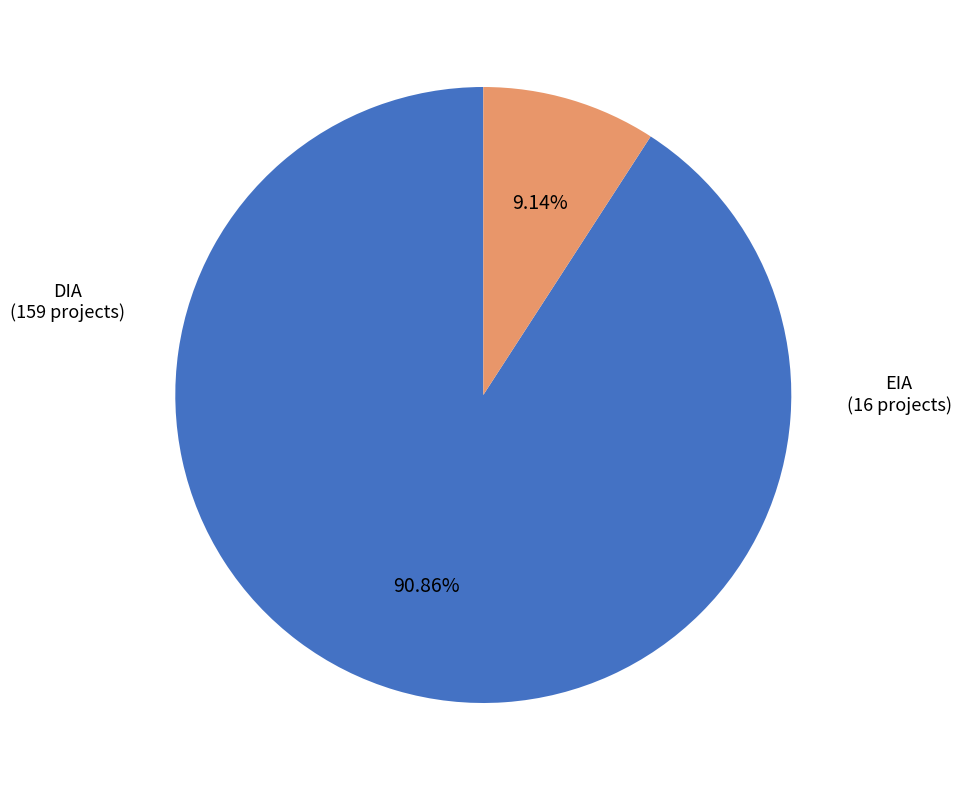

Is there any slice that represents more than half of the pie?

Yes